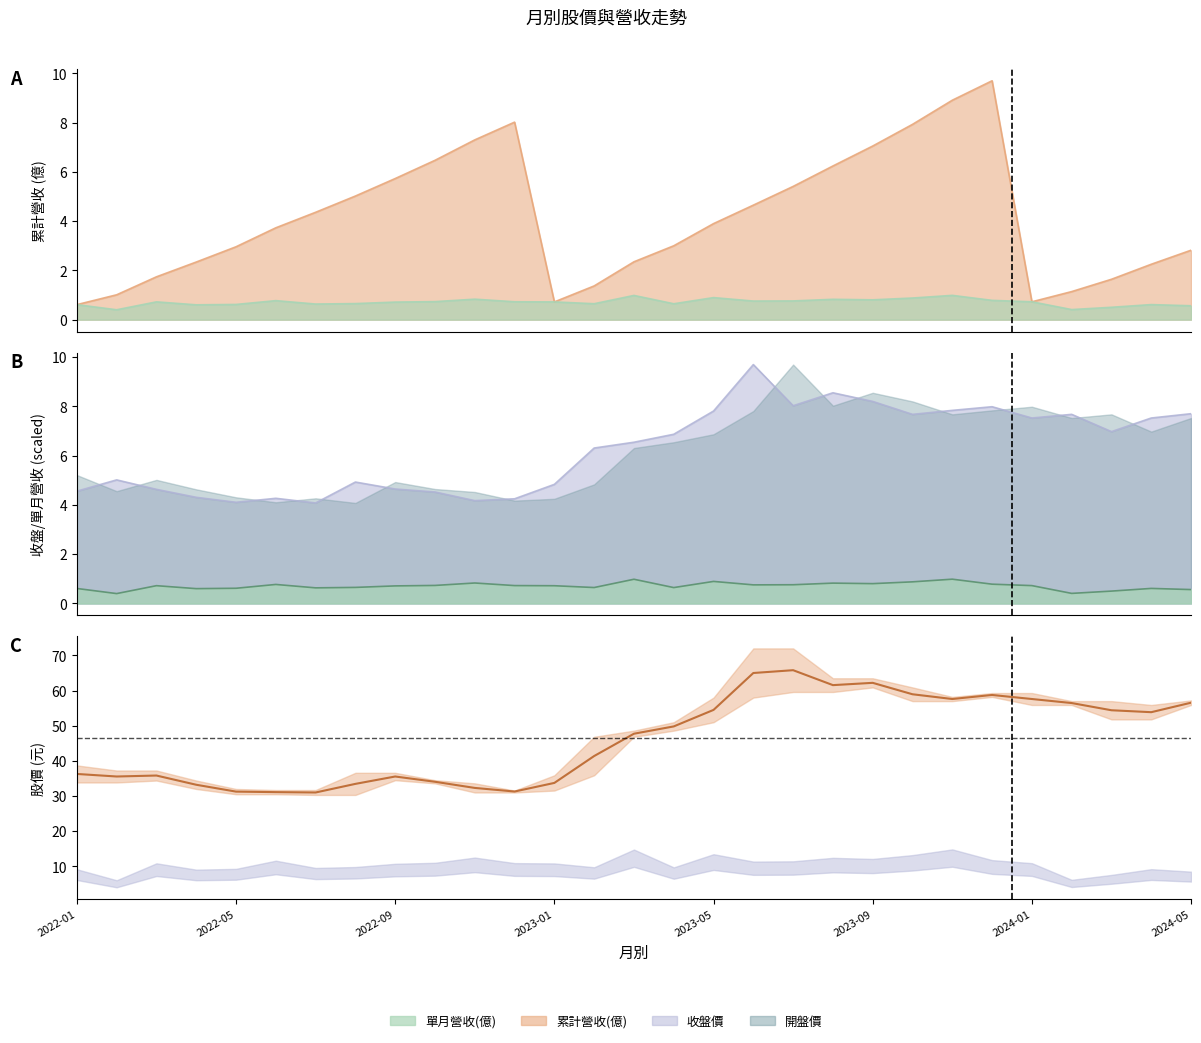

Reading left to right, what are all the values shown in this chart?

36.3	35.5	35.8	33.2	31.2	31.1	31.0	33.5	35.5	34.0	32.3	31.3	33.7	41.4	47.7	49.8	54.5	65.0	65.8	61.5	62.2	59.0	57.6	58.8	57.6	56.5	54.4	53.8	56.5